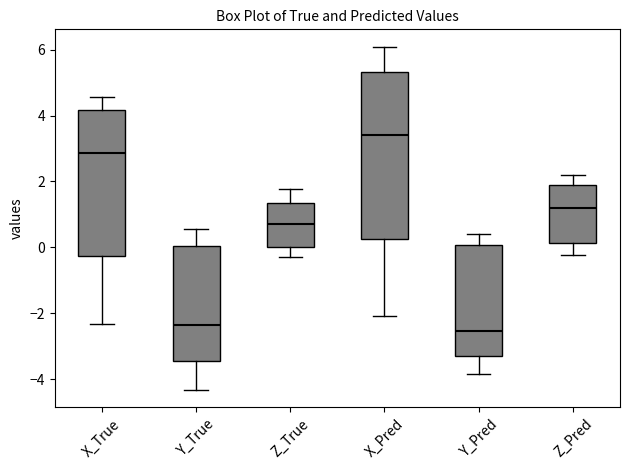

Where is the lower edge of the box for Y_Pred on the y-axis? The values are not printed on the chart, so give them approximately, as read against the axis.

-3.4